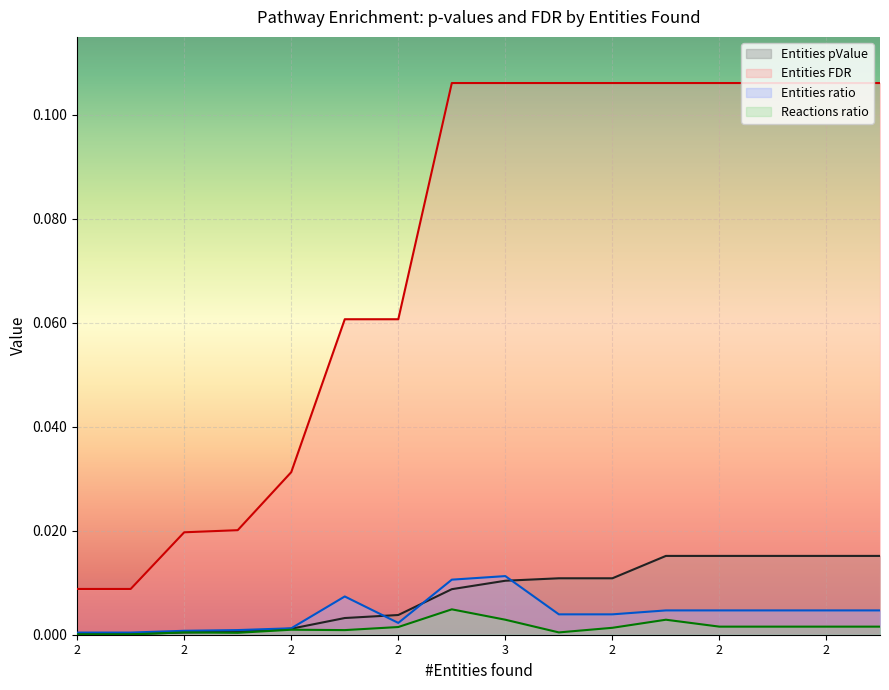

At how many categories does at least one series exceed 0?

16